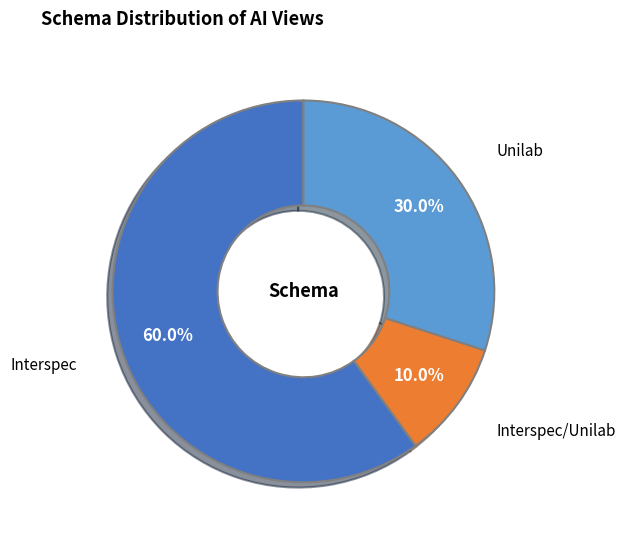

Does any single category account for the majority?

Yes